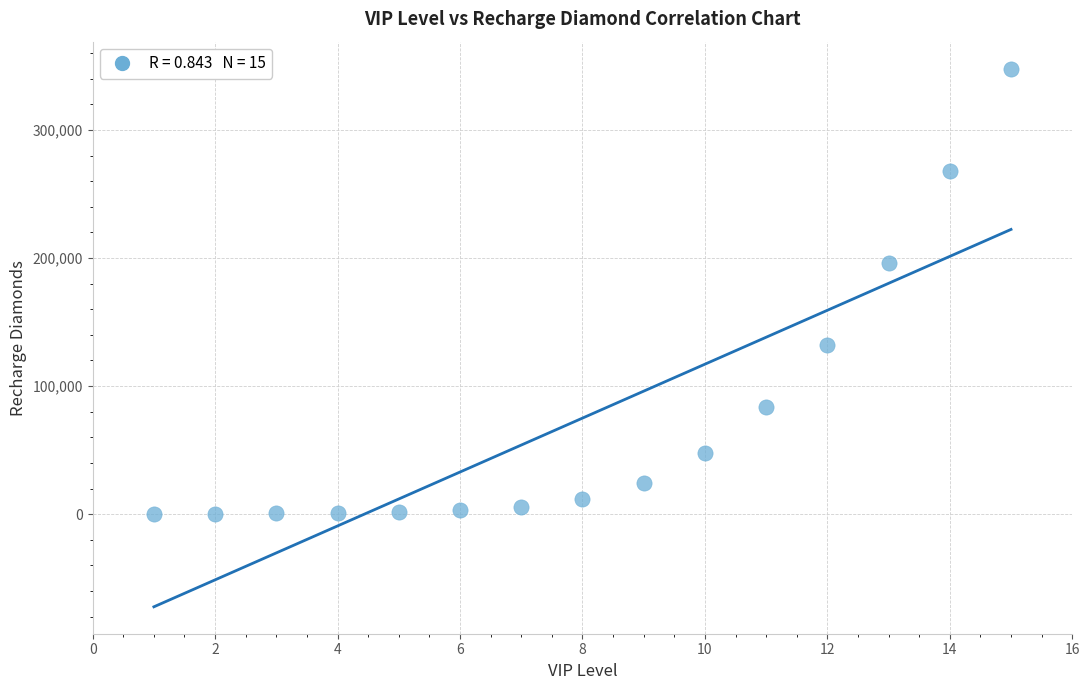

What Y value in the scatter plot is closest to 174000?

195940